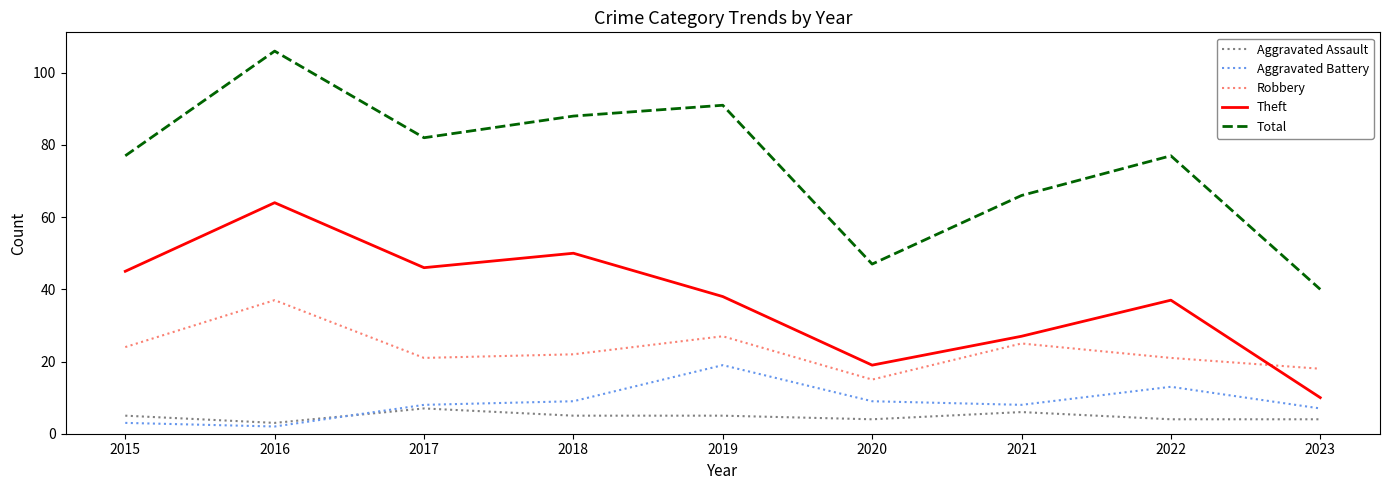

True or false: Aggravated Assault and Robbery cross at least once.

False